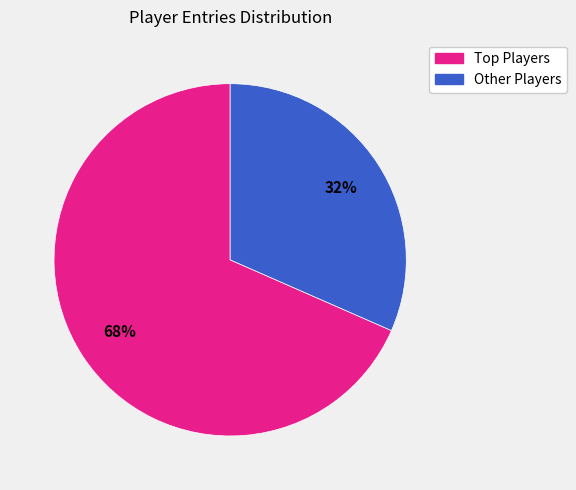

To the nearest percent, what is the average slice percentage?

50%